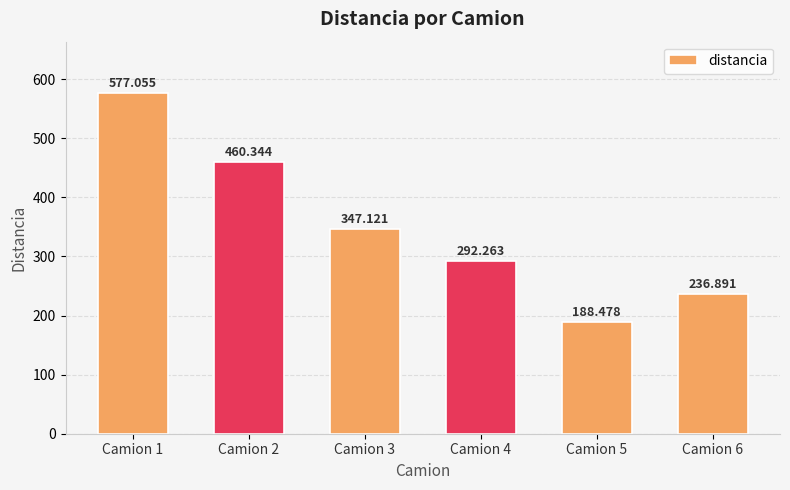

The chart shows a value of 577.1 at Camion 1. True or false?

True